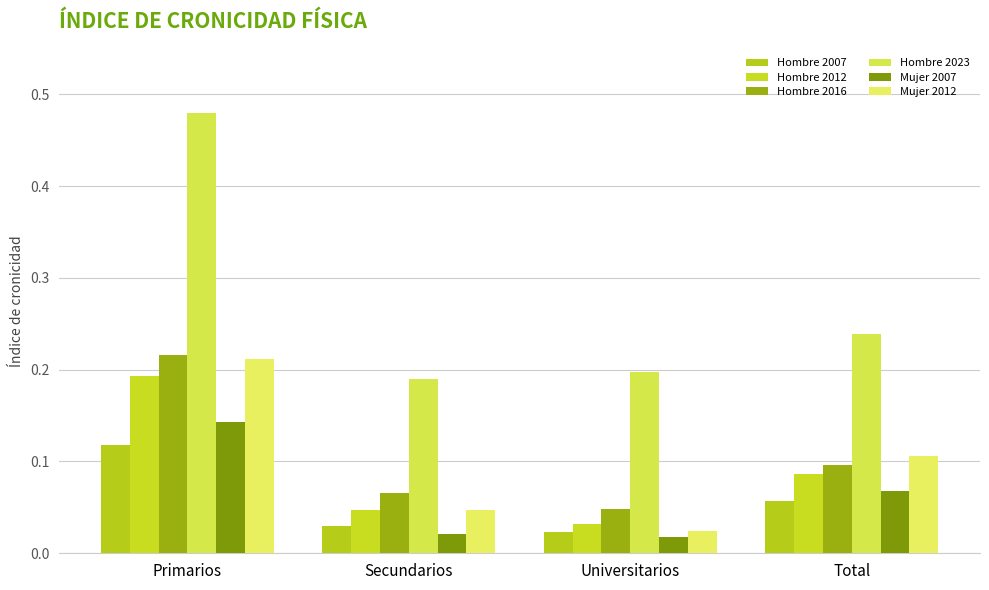

Which series has the largest total across all categories?

Hombre 2023